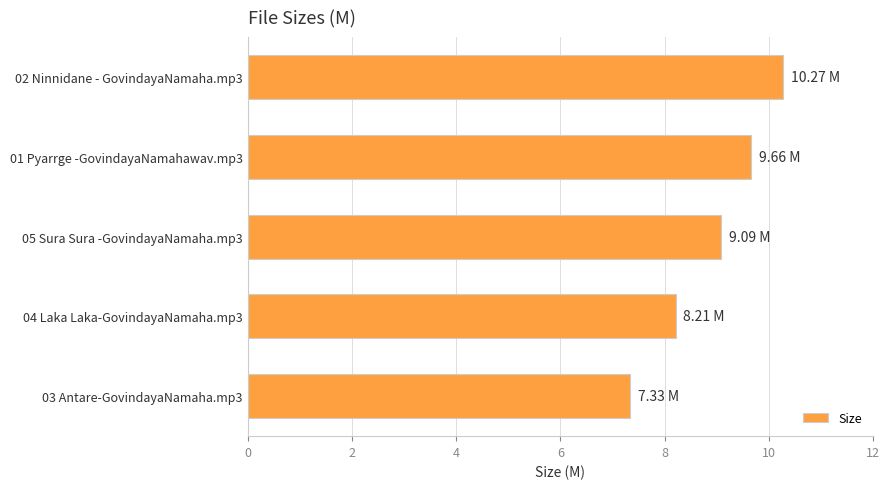

What is the minimum value shown in the chart?

7.3